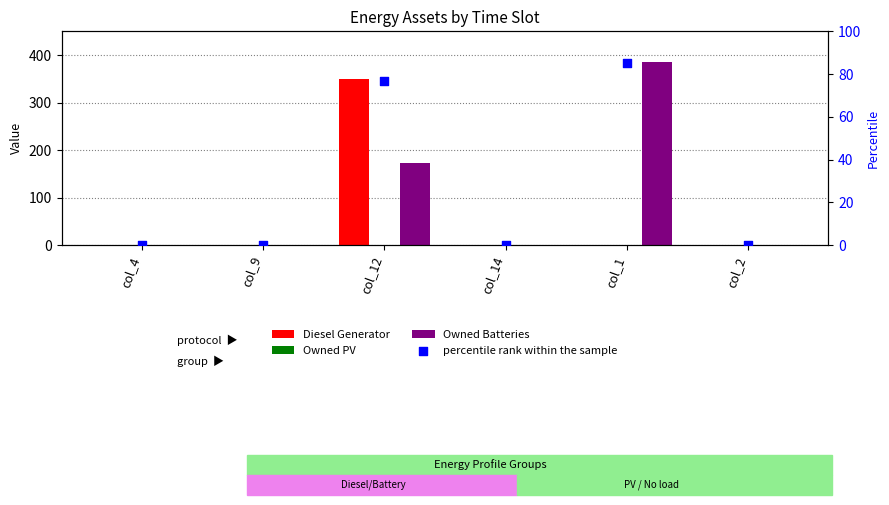

Which series reaches the maximum Y coordinate?

Owned Batteries